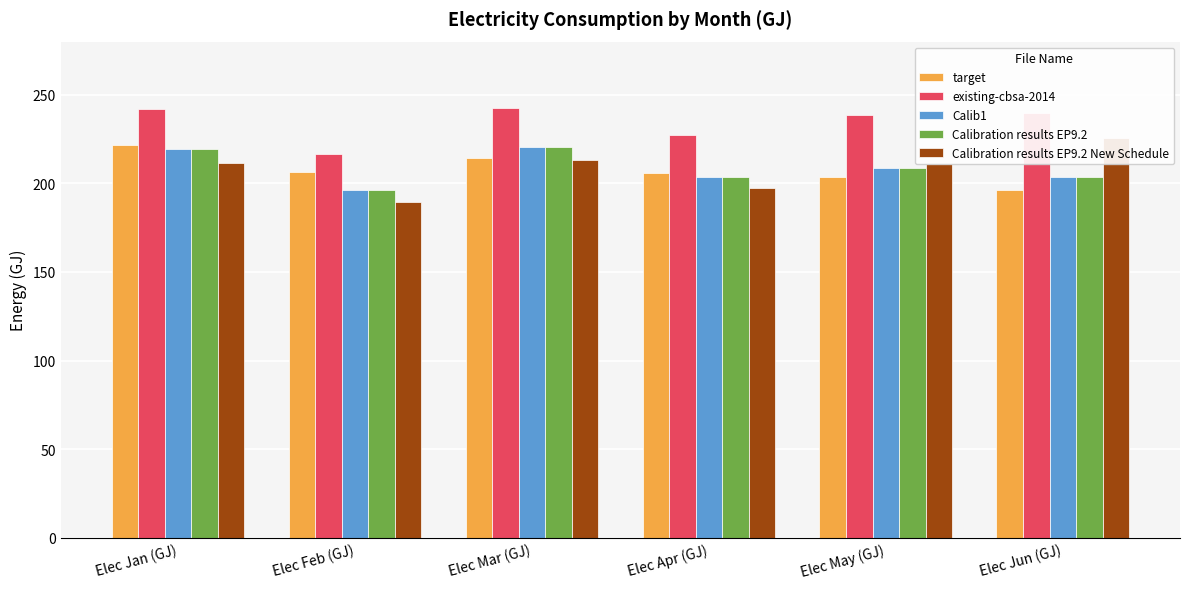

Does the chart contain stacked bars?

No